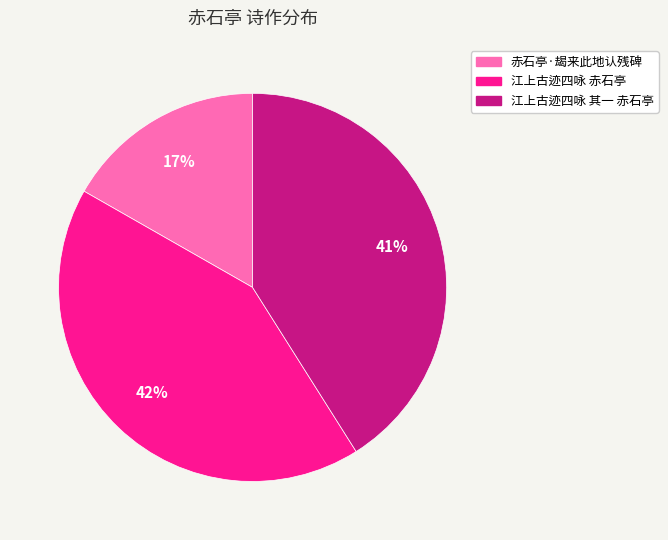

What percentage is the 赤石亭·朅来此地认残碑 slice, to the nearest percent?

17%